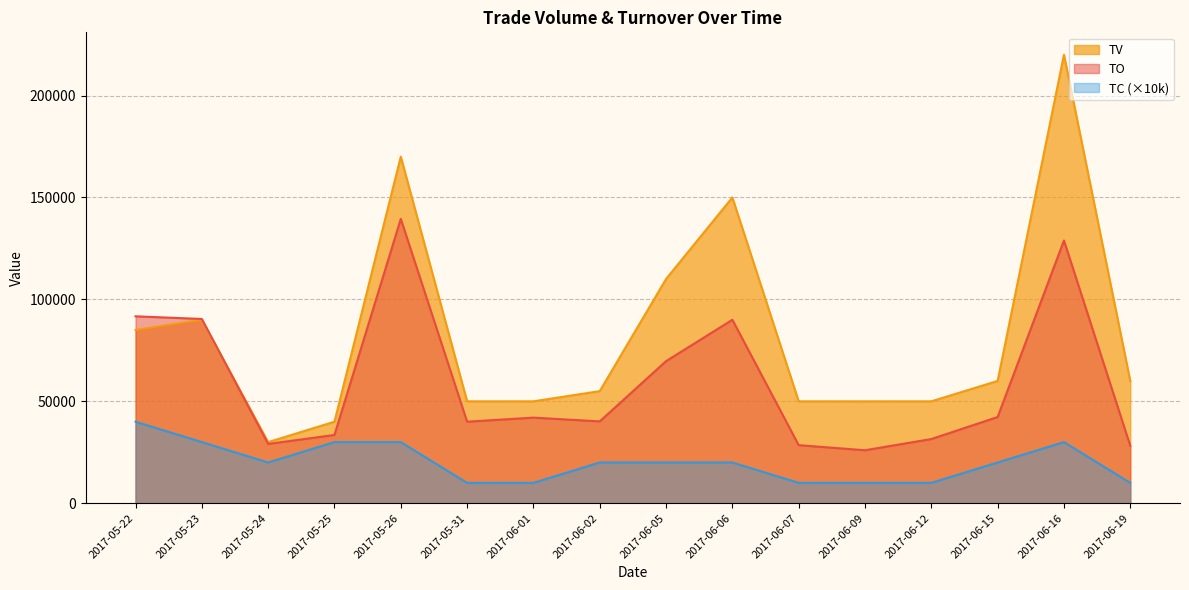

Where does the TO series first go above 42000?

2017-05-22